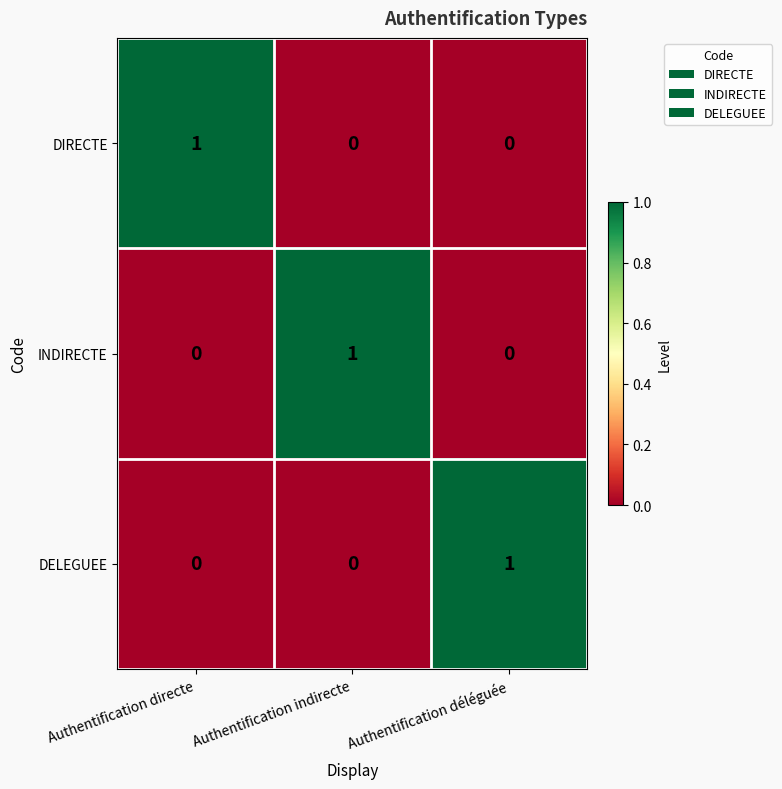

Reading left to right, what are all the values shown in this chart?

DIRECTE: Authentification directe=1	Authentification indirecte=0	Authentification déléguée=0
INDIRECTE: Authentification directe=0	Authentification indirecte=1	Authentification déléguée=0
DELEGUEE: Authentification directe=0	Authentification indirecte=0	Authentification déléguée=1